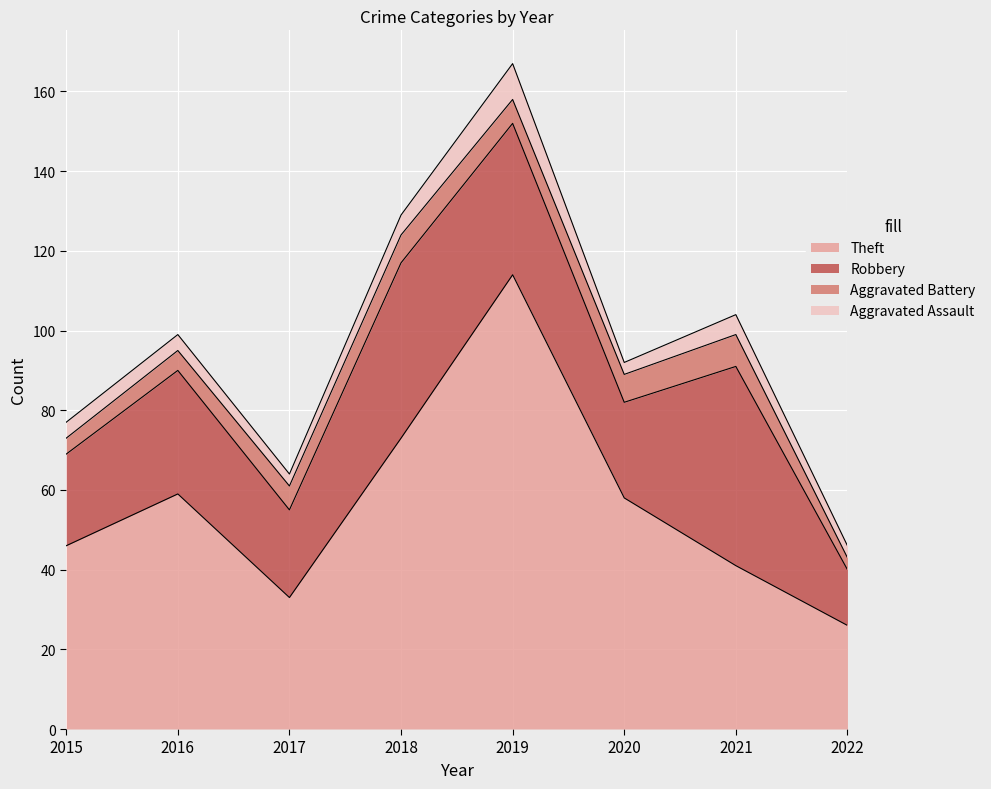

Rank the series by their maximum value, from lowest to highest.

Aggravated Battery, Aggravated Assault, Robbery, Theft